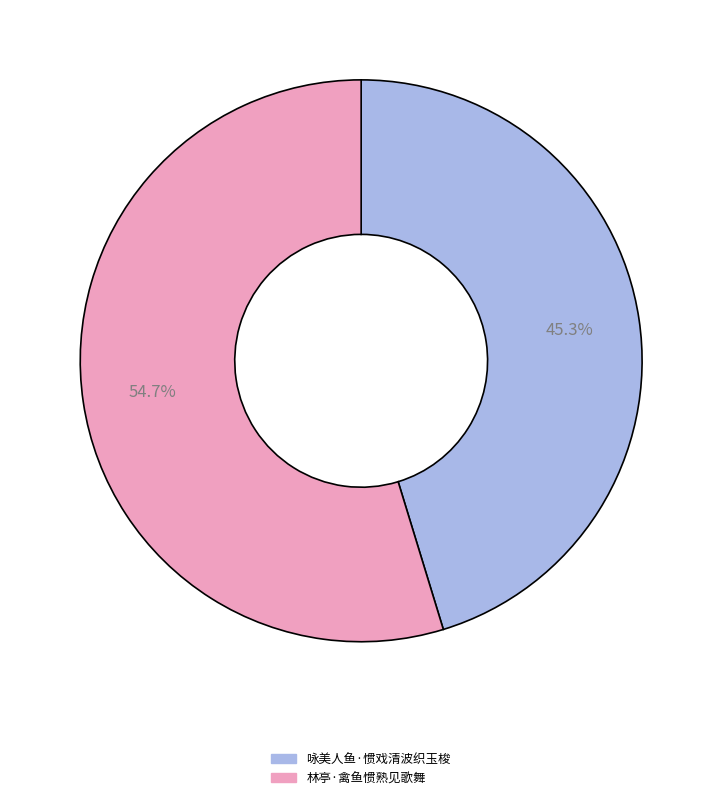

Rank the categories by value from lowest to highest.

咏美人鱼·惯戏清波织玉梭, 林亭·禽鱼惯熟见歌舞